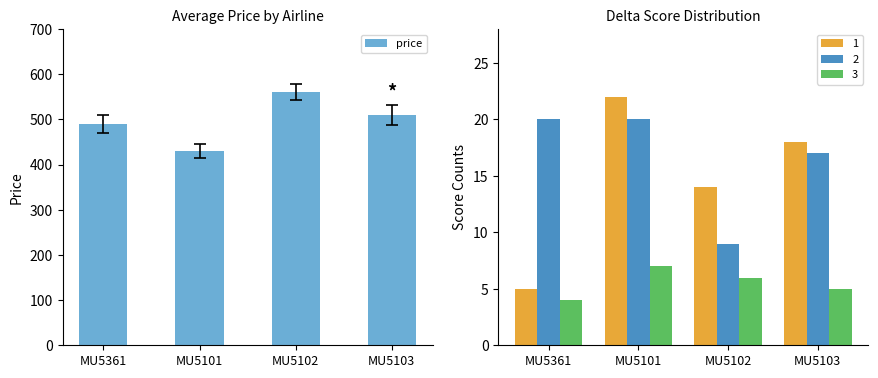

What is the difference between the values at MU5101 and MU5361?

60